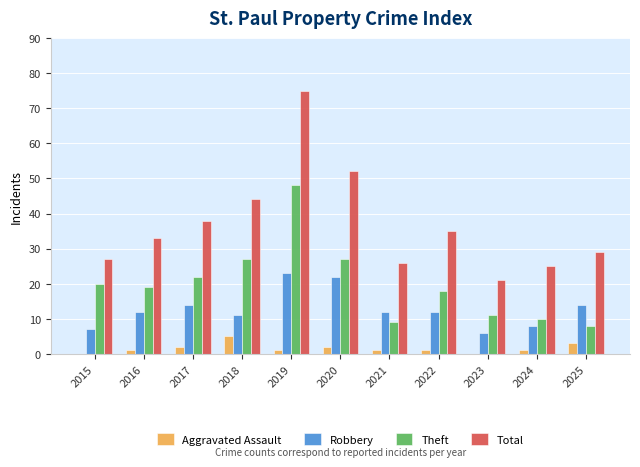

Which series has the largest range (max minus min)?

Total